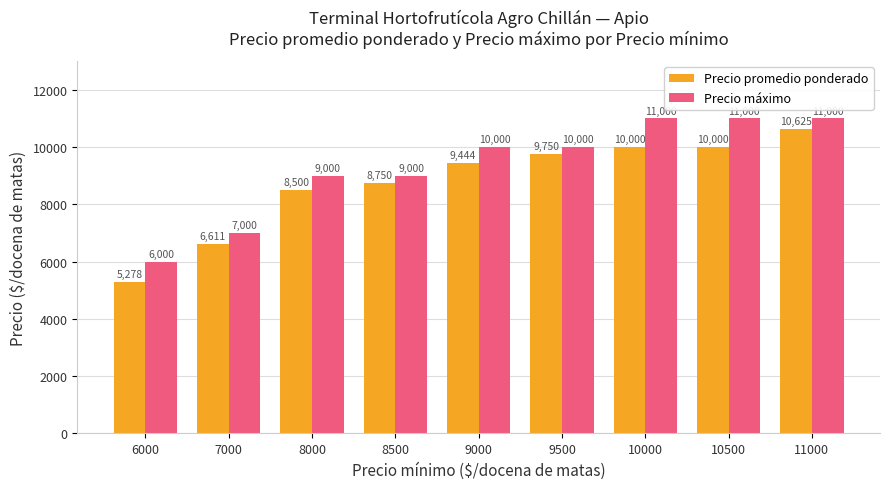

The value of Precio máximo at 6000 is 6000. True or false?

True